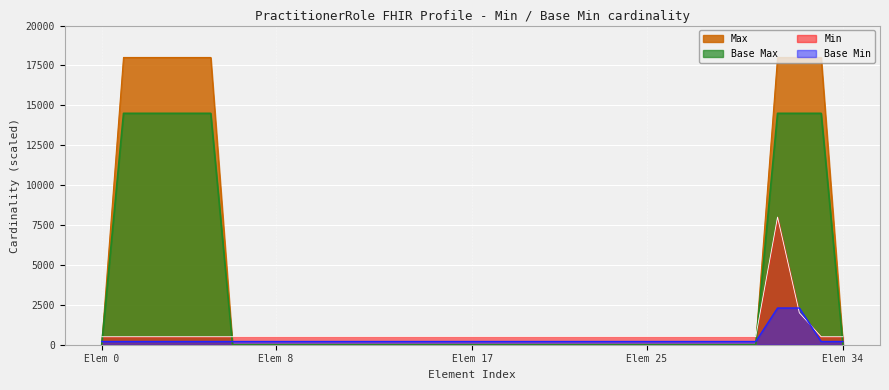

How many lines are shown in the chart?

4